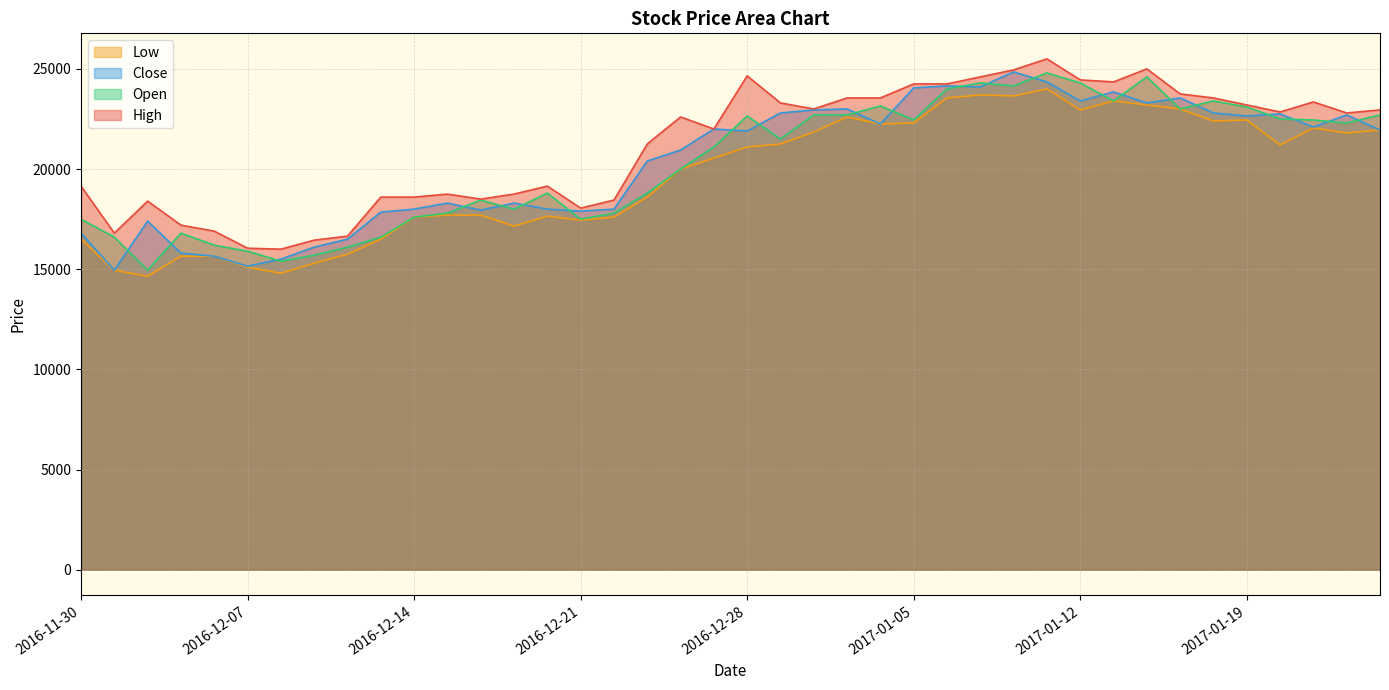

True or false: High has a value of 16900 at 2016-12-06.

True